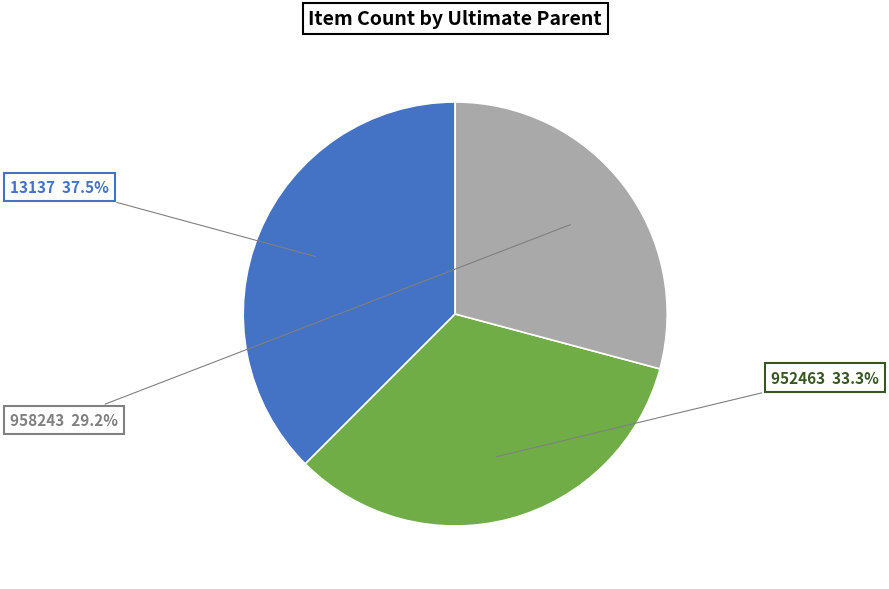

Combined, do 958243 and 952463 account for over 50%?

Yes